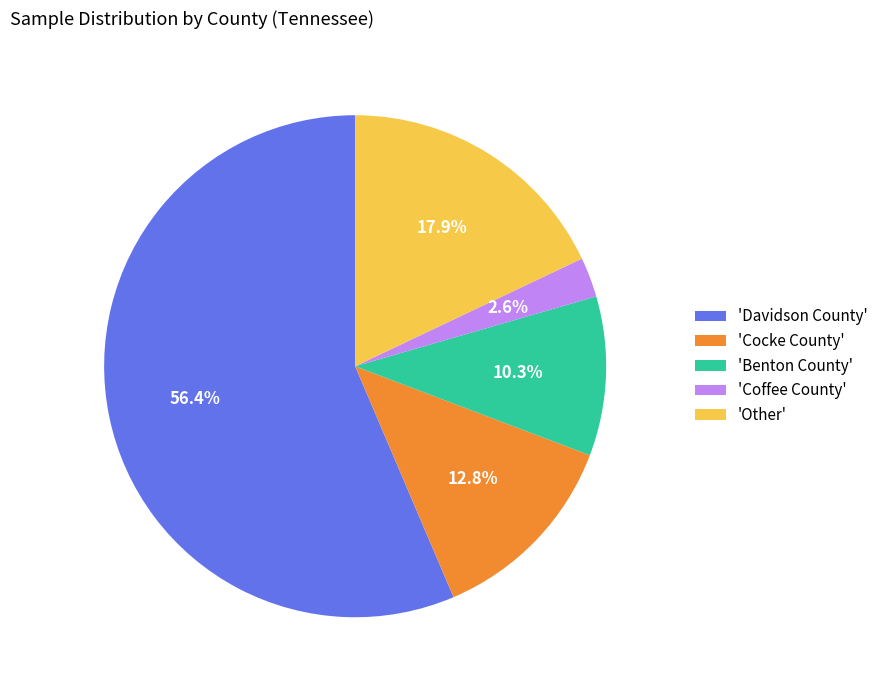

Is there any slice that represents more than half of the pie?

Yes